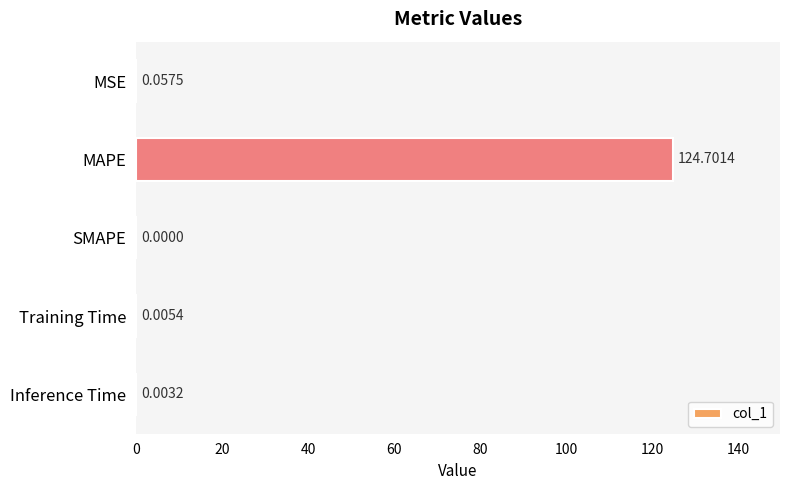

Where is the data nearest to the value 62?

MSE